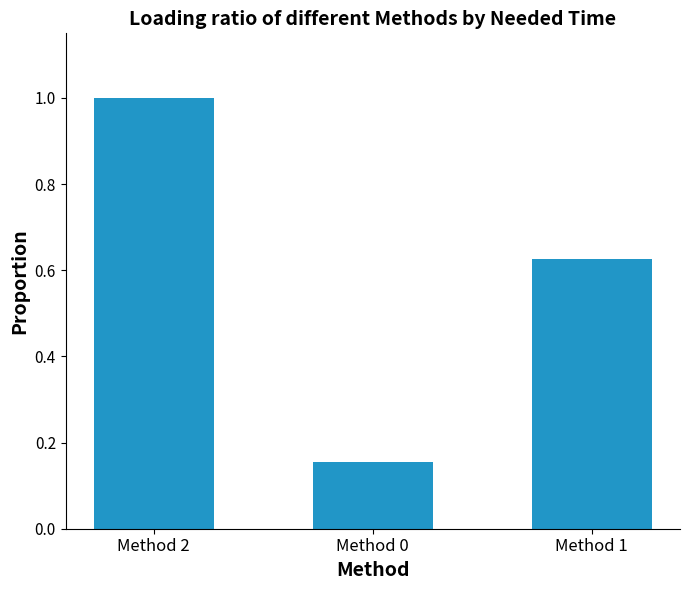

List the labels in order of value, smallest first.

Method 0, Method 1, Method 2